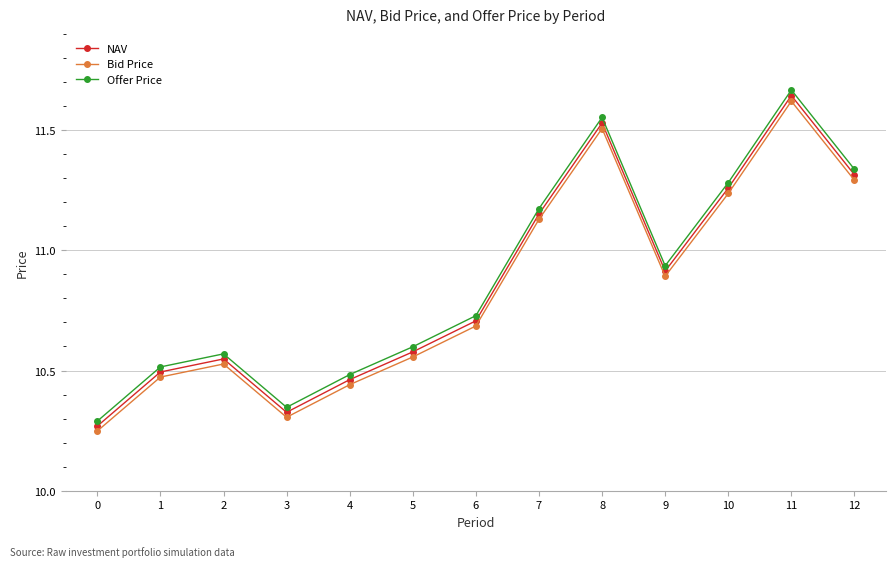

In Offer Price, how many points are lower than both neighbors (excluding endpoints)?

2